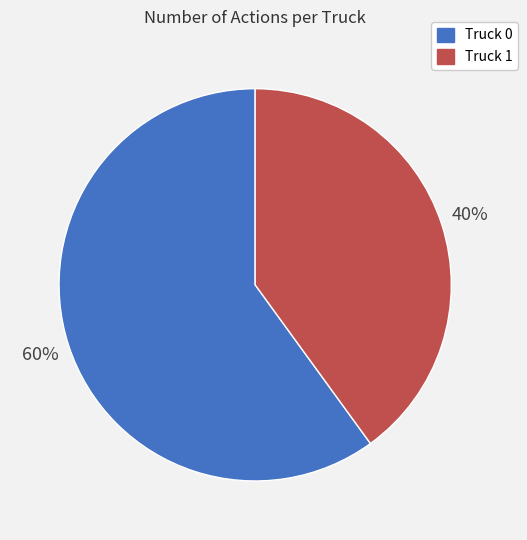

Approximately how many times larger is the value at Truck 1 compared to Truck 0?

0.7